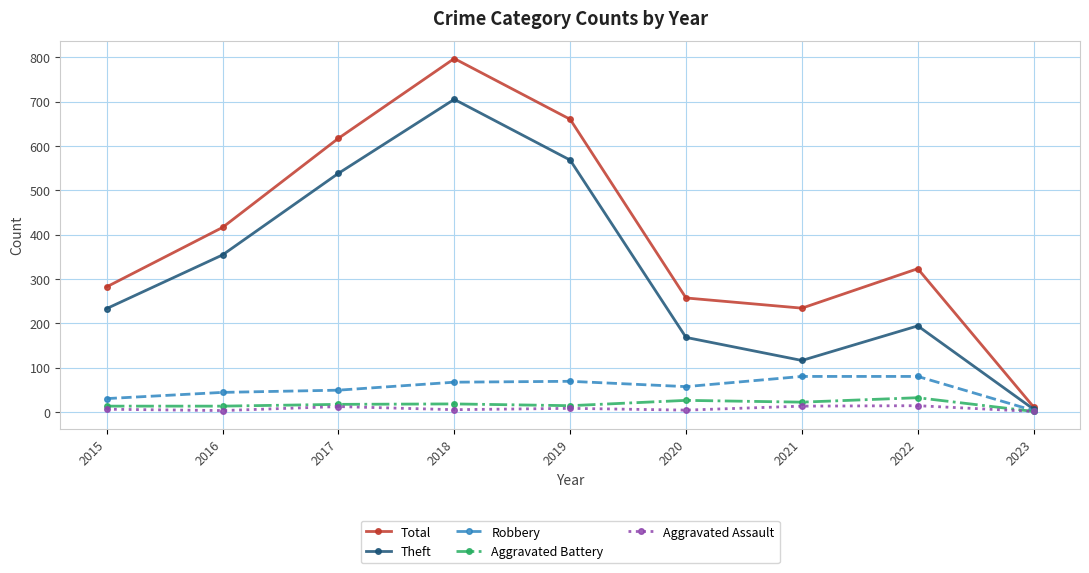

At 2018, list the series in order from smallest to largest.

Aggravated Assault, Aggravated Battery, Robbery, Theft, Total